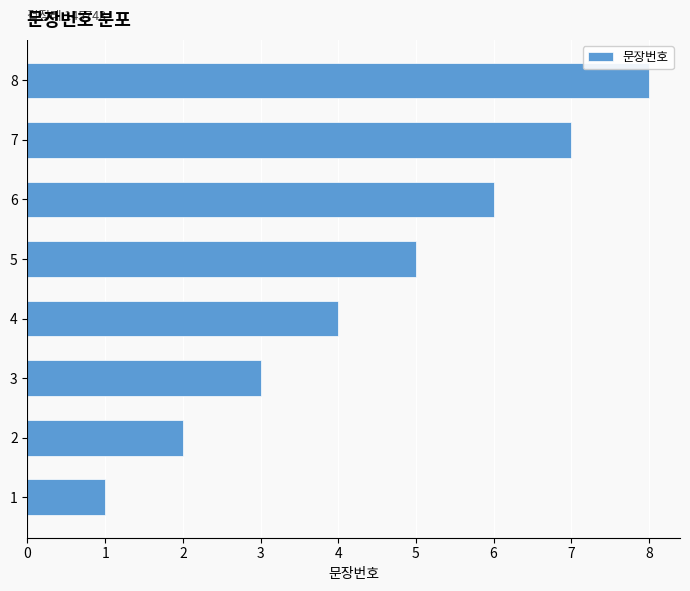

How many data points are less than 5?

4